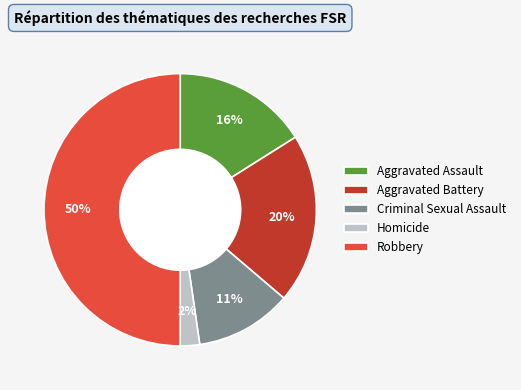

True or false: Robbery accounts for 50% of the total.

True